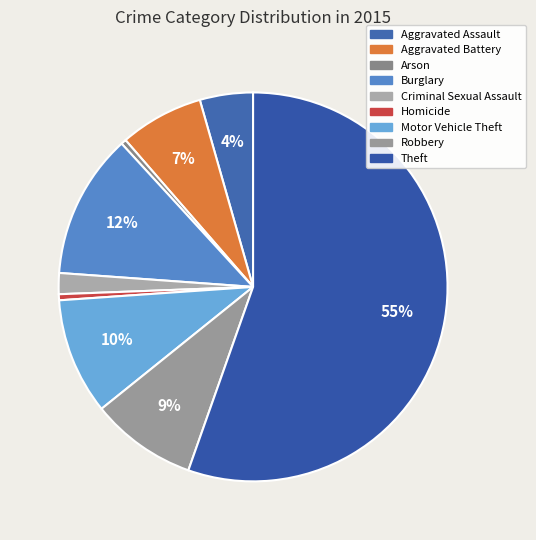

To the nearest percent, what portion does Homicide represent?

1%